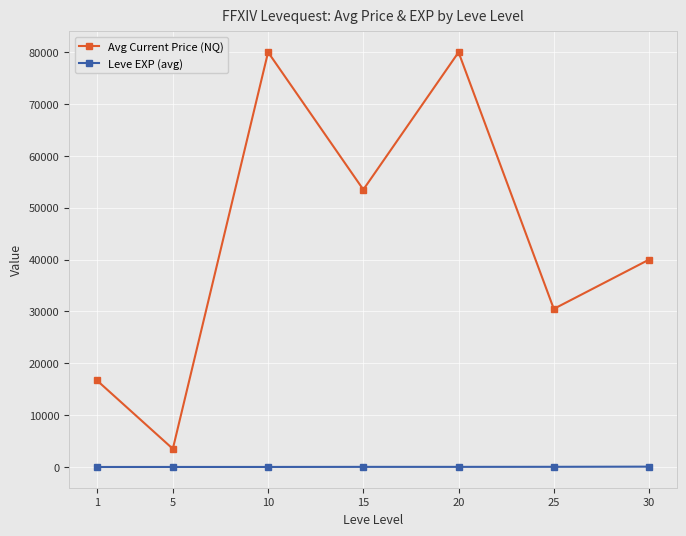

What is the minimum value shown in the chart?

1.3